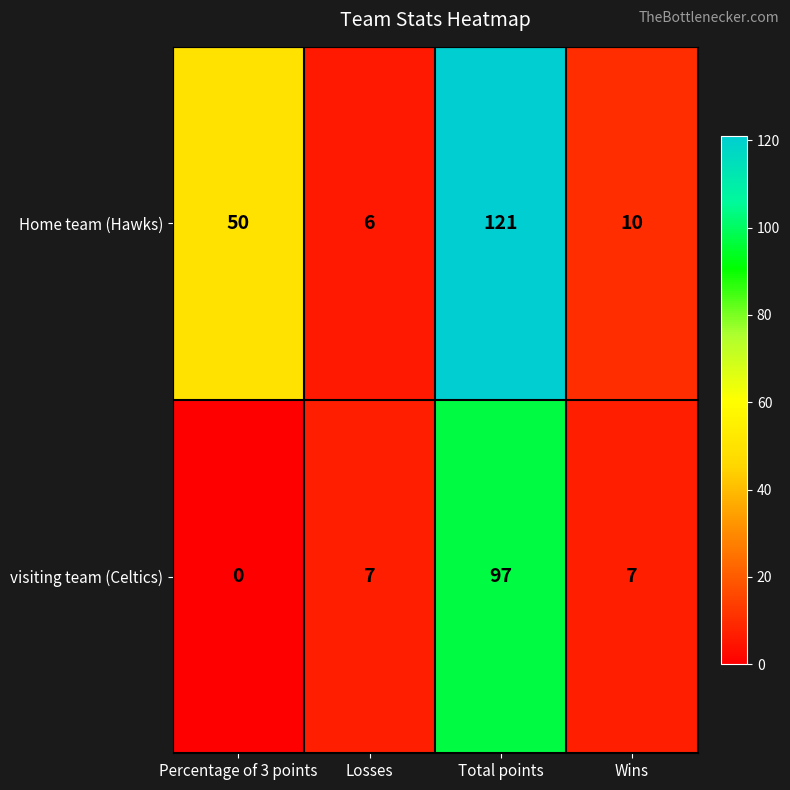

Count the number of categories in the chart.

4